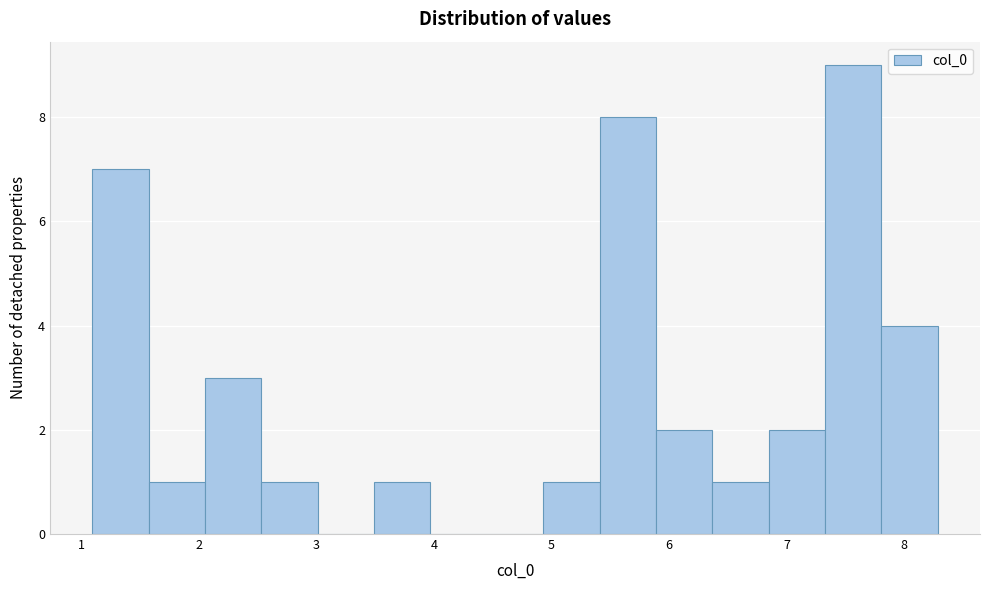

How tall is the bar that spans 3.5 to 4.0 on the x-axis? Neither the bar edges nor the heights are printed on the chart, so give them approximately, as read against the axes.

1